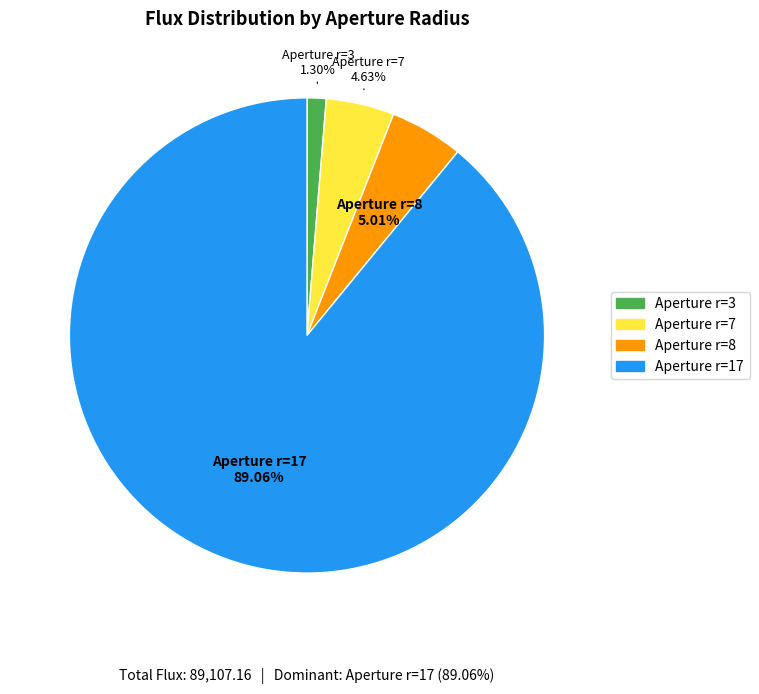

Is there a majority slice in this chart?

Yes